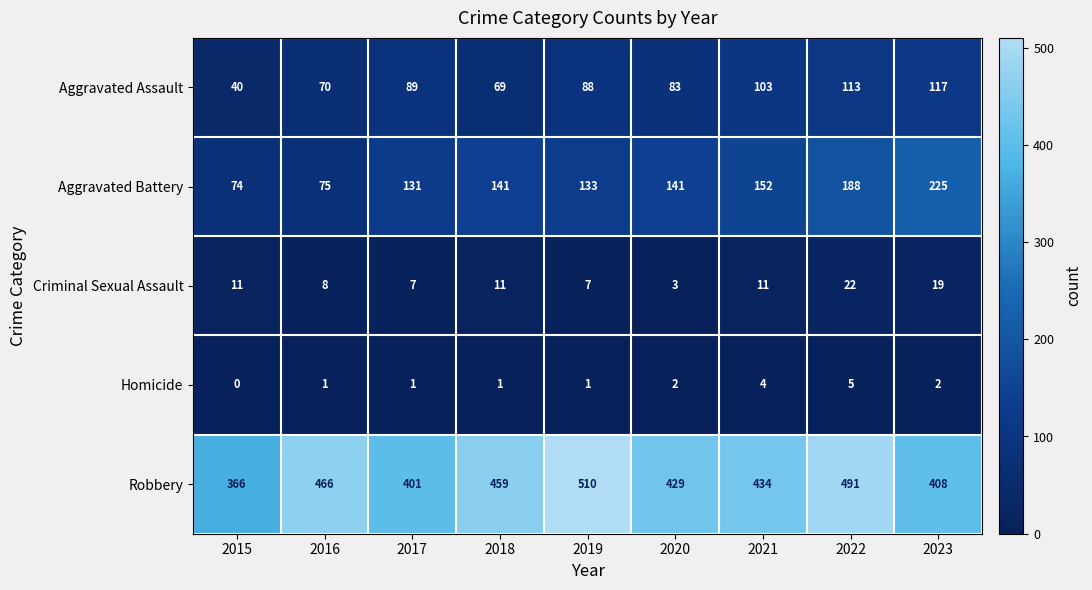

At how many categories does at least one series exceed 101?

9